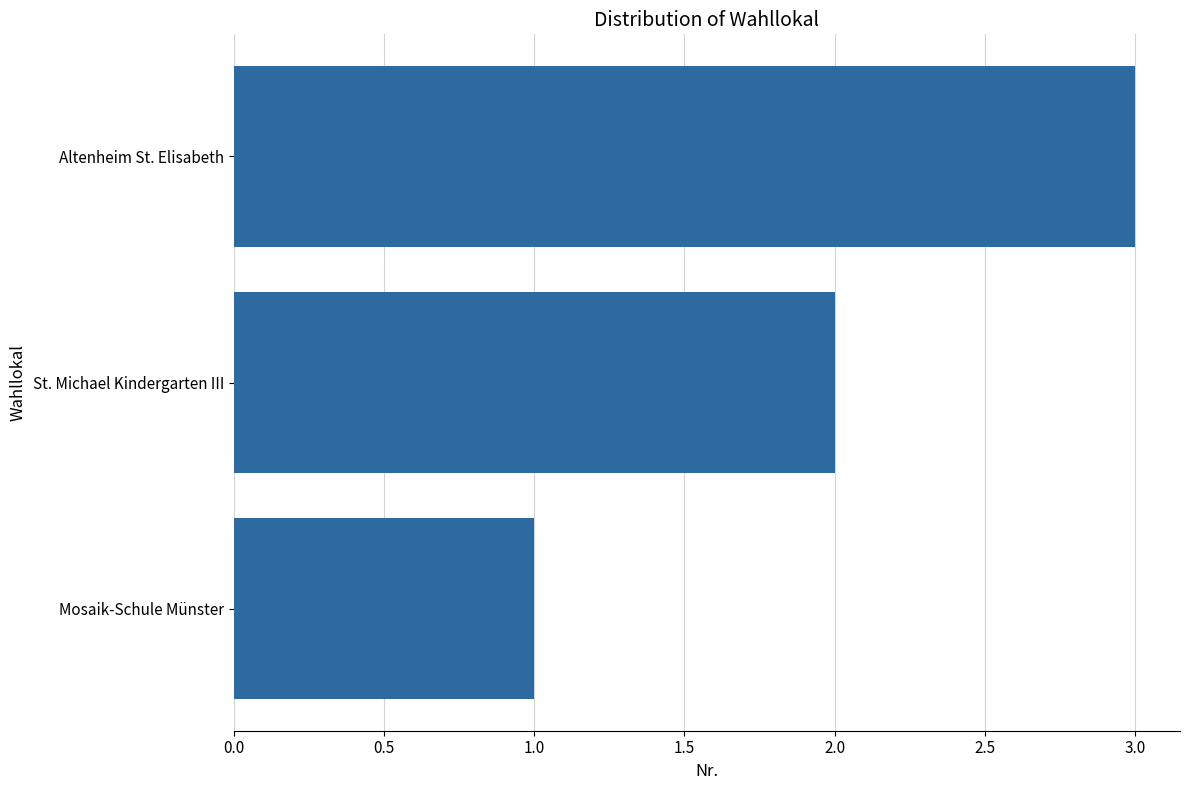

What is the sum of all values?

6